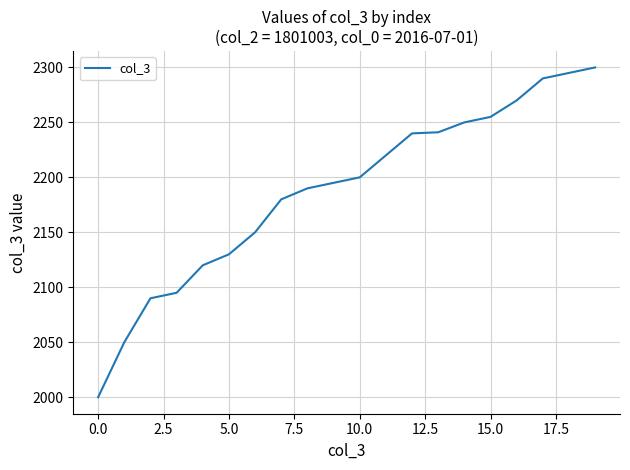

What is the minimum value shown in the chart?

2000